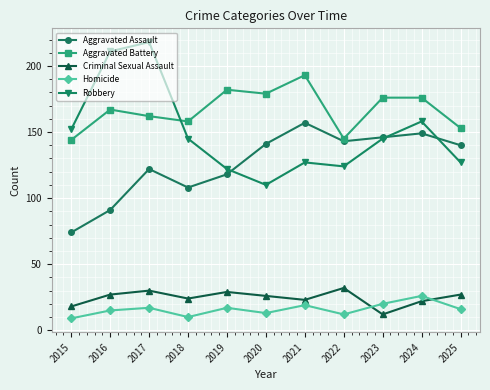

True or false: Aggravated Assault and Homicide intersect in this chart.

False